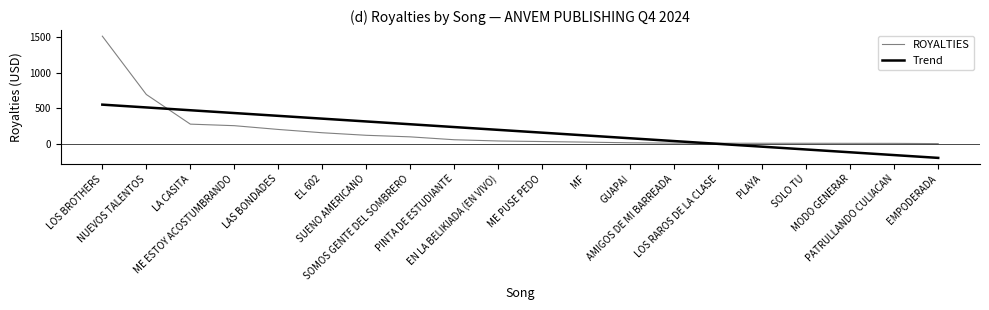

Is the value of ROYALTIES at LAS BONDADES greater than the value of Trend at NUEVOS TALENTOS?

No